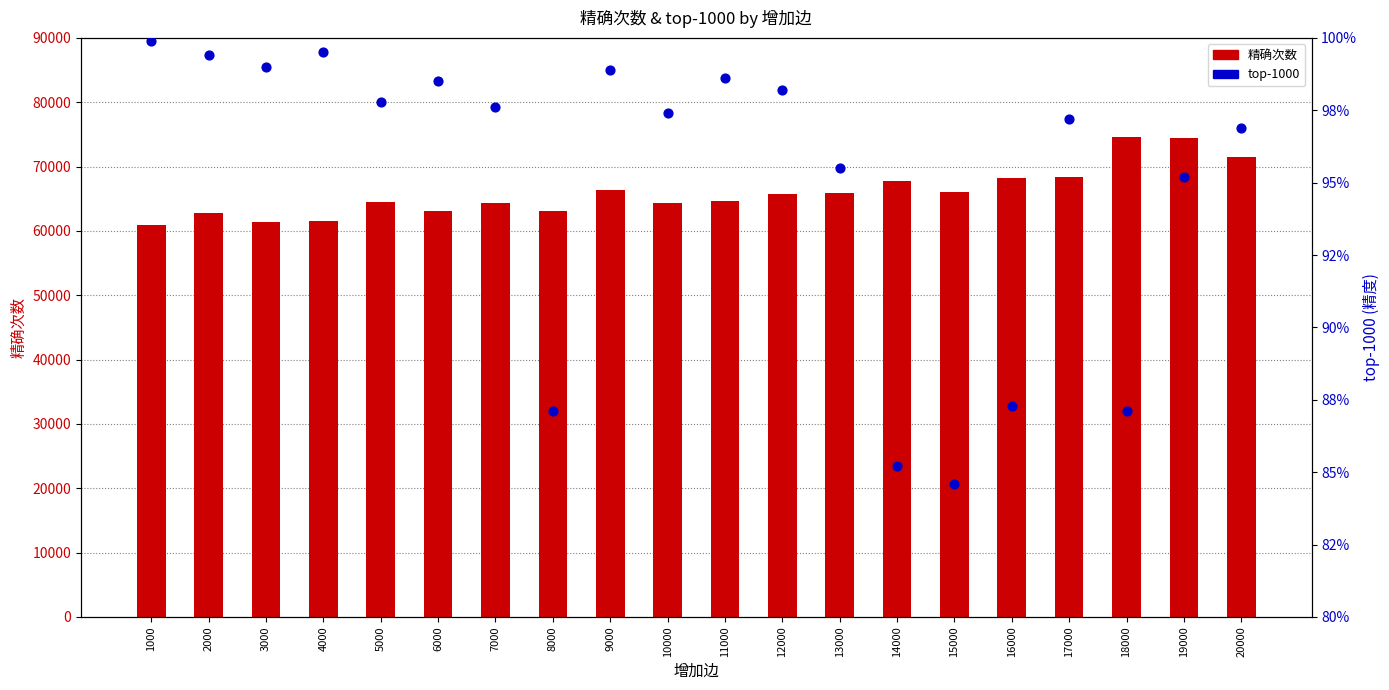

Which series reaches the maximum Y coordinate?

精确次数